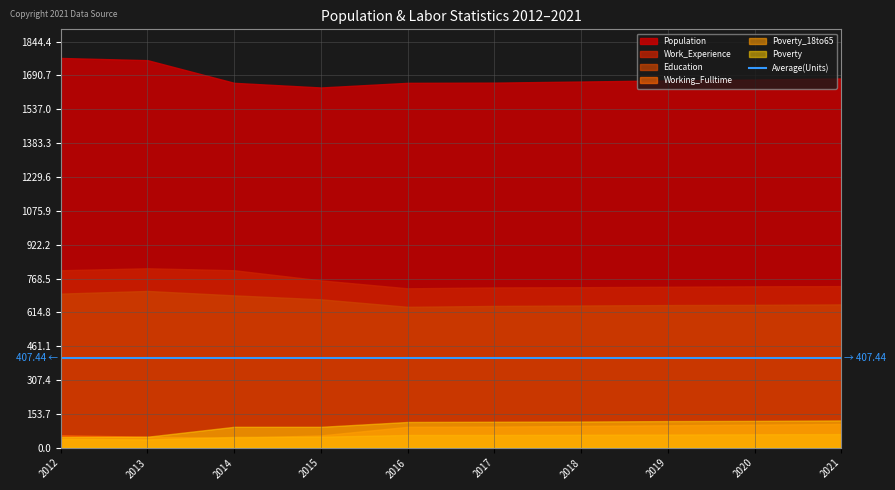

Read the Working_Fulltime value at 2019.

102